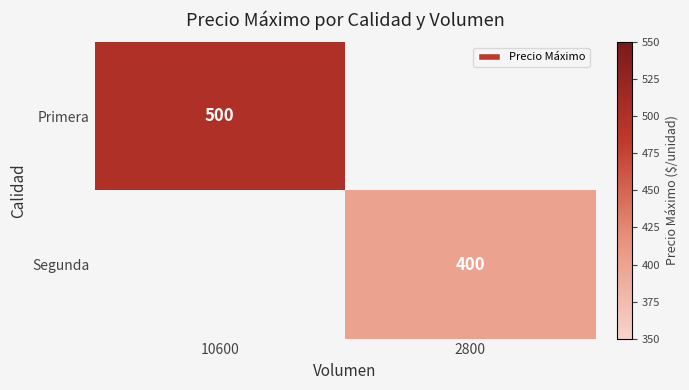

Is it true that Primera equals 720 at 10600?

False